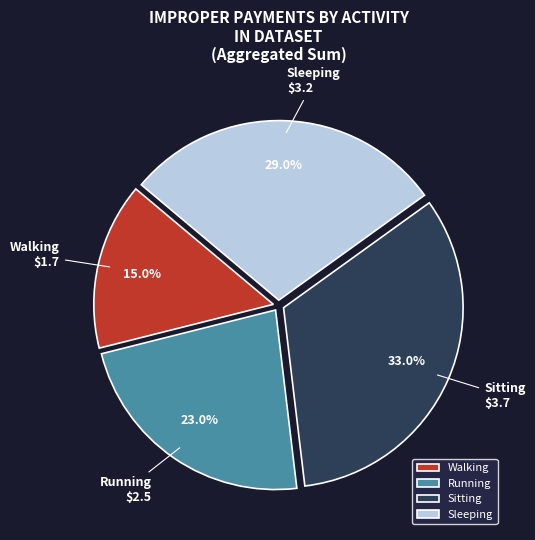

True or false: Sitting accounts for 43% of the total.

False